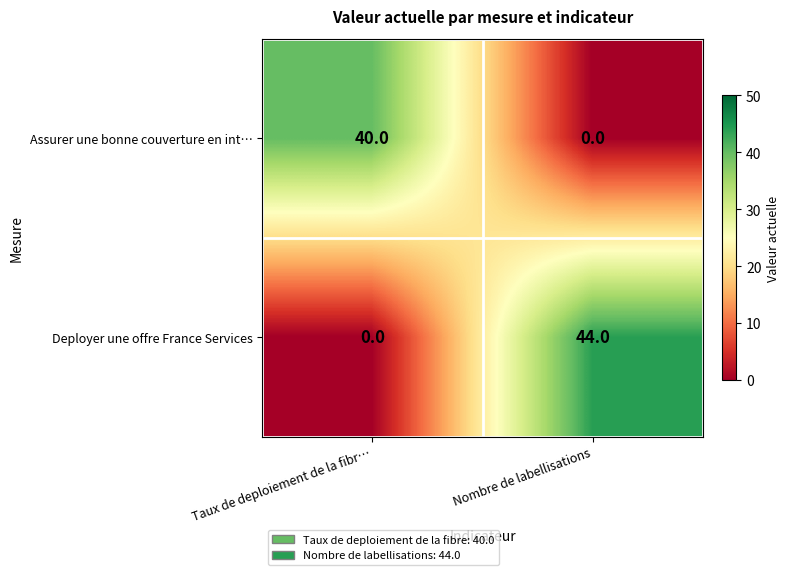

Is the value of Deployer une offre France Services at Nombre de labellisations greater than the value of Assurer une bonne couverture en int… at Taux de deploiement de la fibr…?

Yes